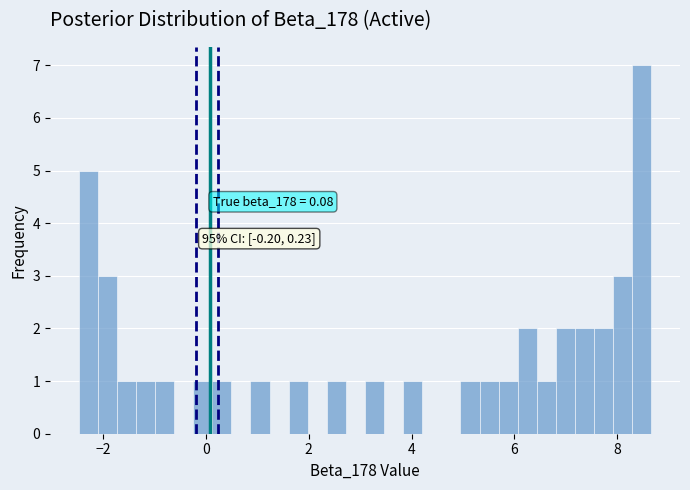

Around what value on the x-axis is the tallest bar? Give the approximate position of its centre, as read against the axis.

8.4